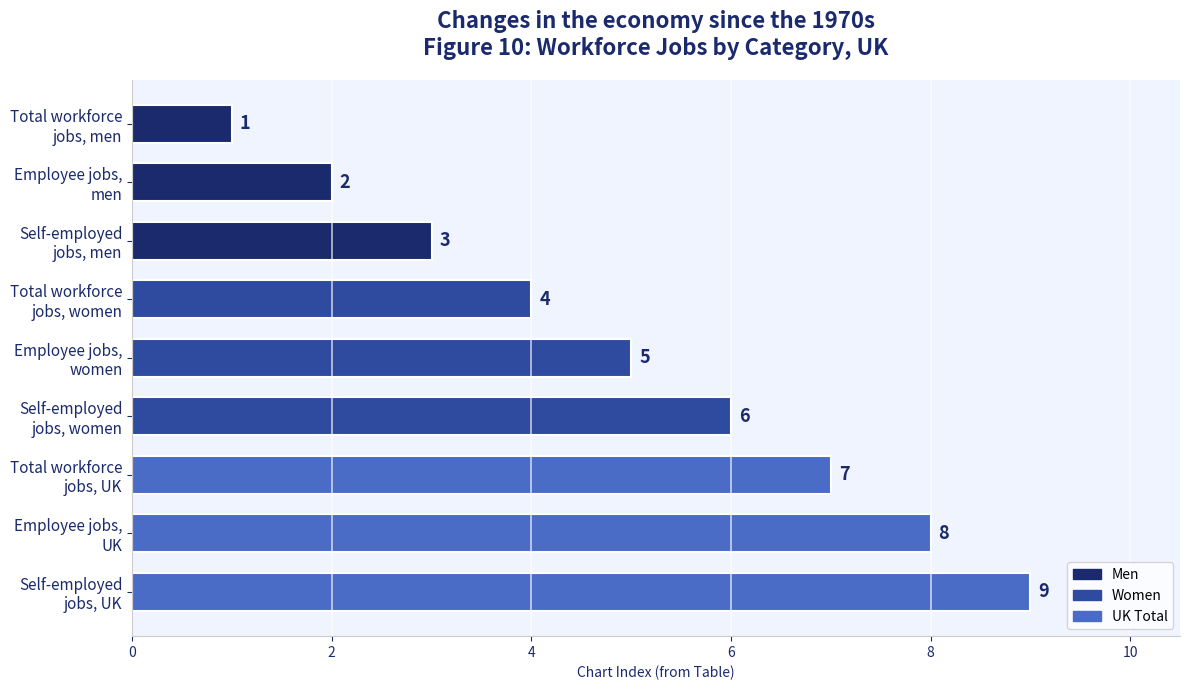

Rank the categories by value from lowest to highest.

Total workforce
jobs, men, Employee jobs,
men, Self-employed
jobs, men, Total workforce
jobs, women, Employee jobs,
women, Self-employed
jobs, women, Total workforce
jobs, UK, Employee jobs,
UK, Self-employed
jobs, UK